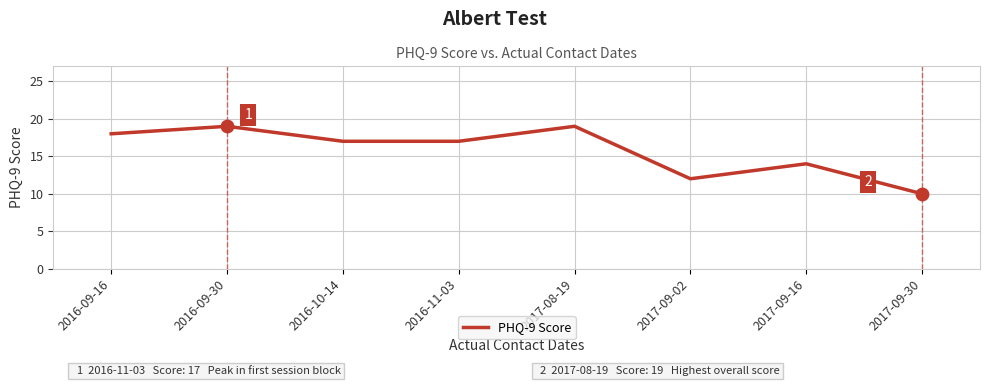

What is the change in value from 2016-09-30 to 2016-10-14?

-2